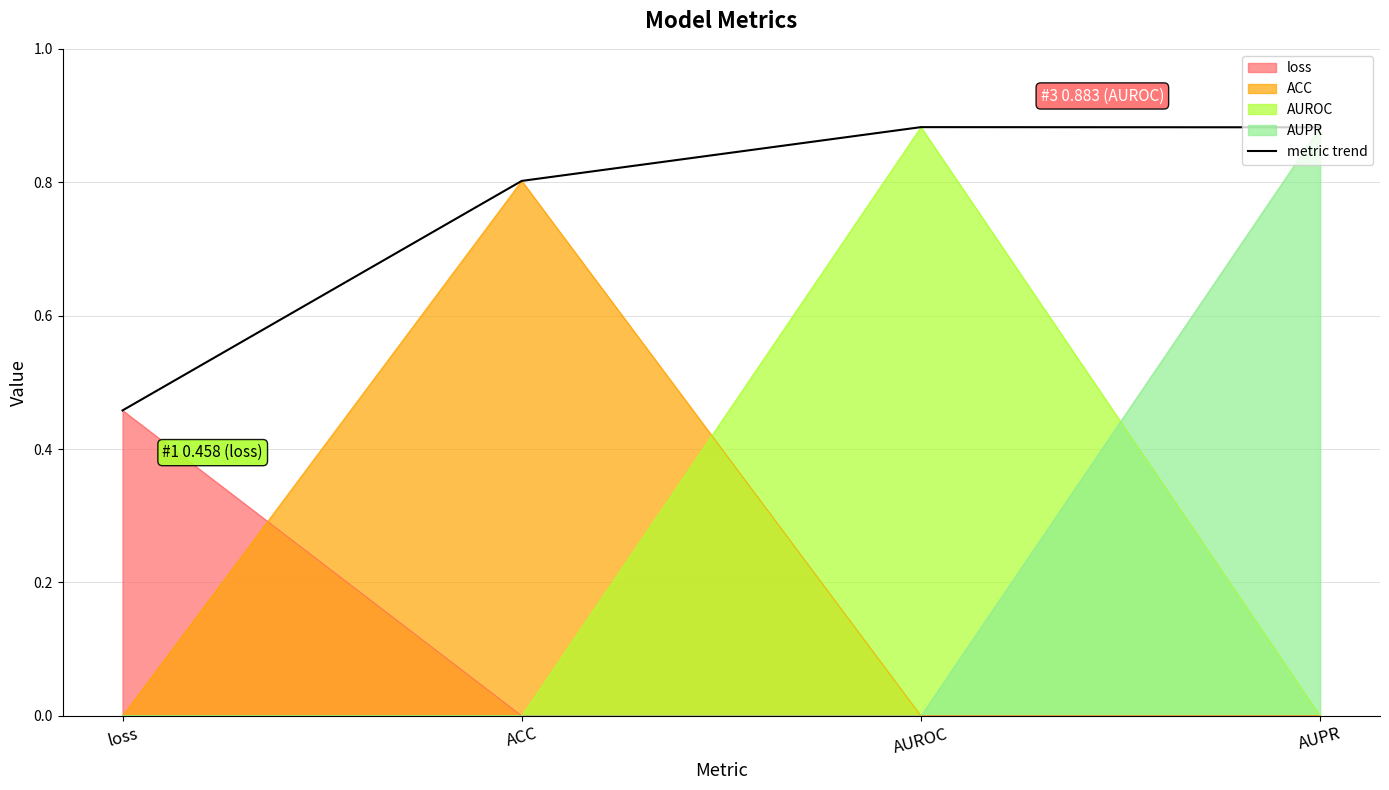

Which label corresponds to the smallest value in the chart?

loss